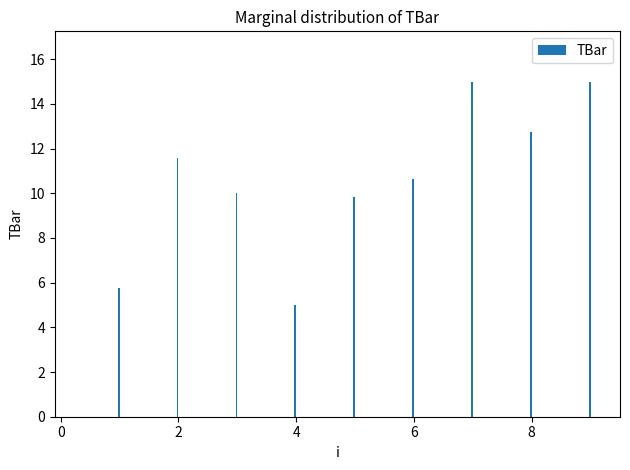

How many data points does each series have?

10